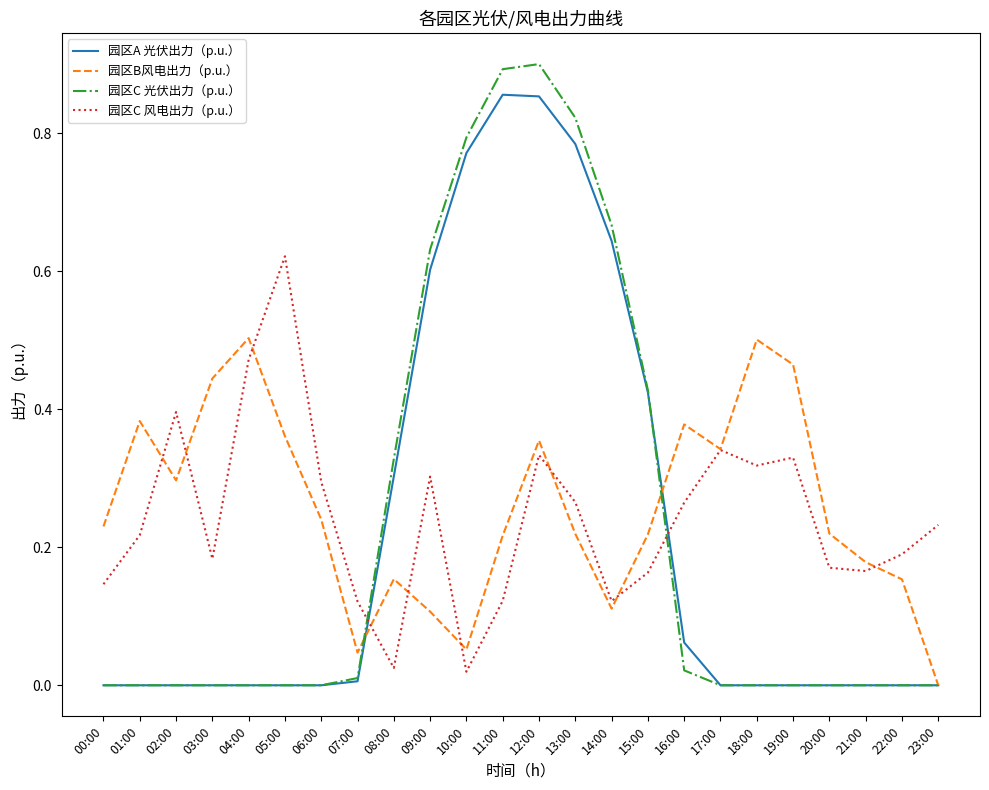

How many intersections are there between 园区A 光伏出力（p.u.） and 园区C 风电出力（p.u.）?

2